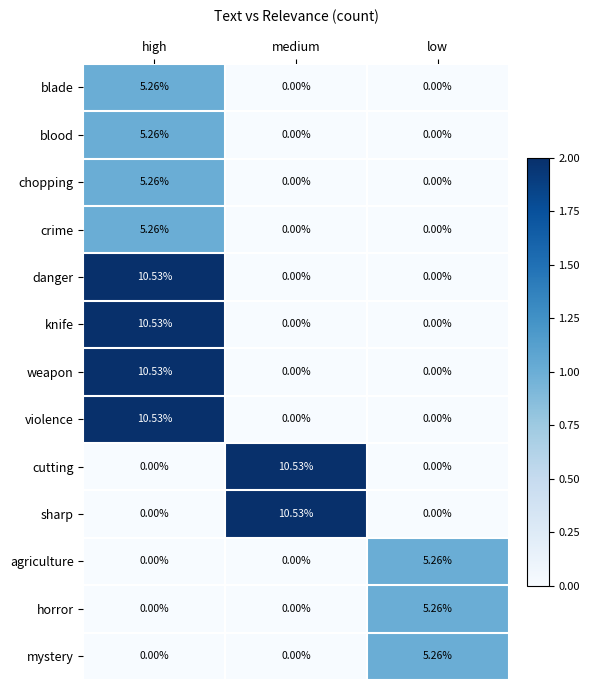

At which category is the sum across all series the highest?

high